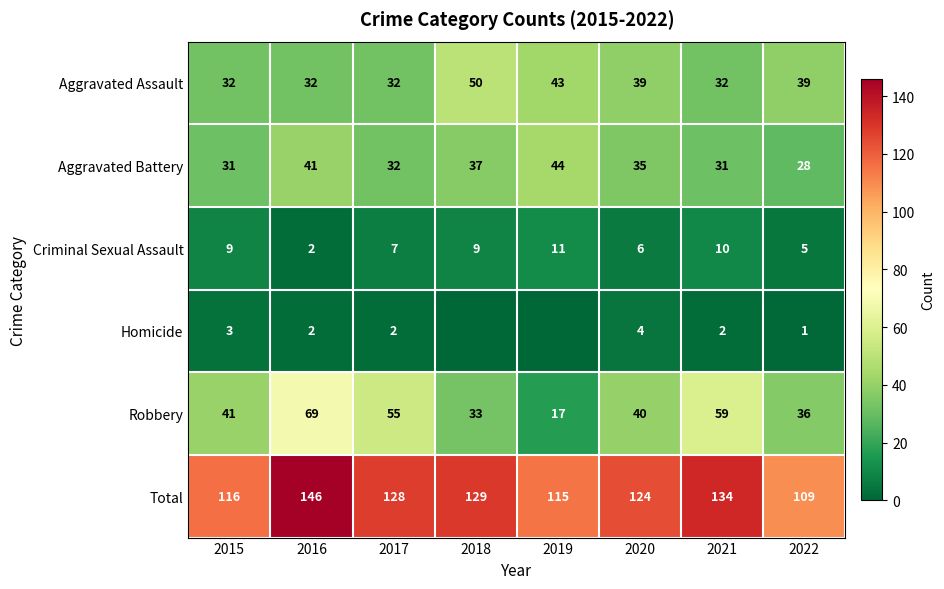

The value of Homicide at 2017 is 2. True or false?

True